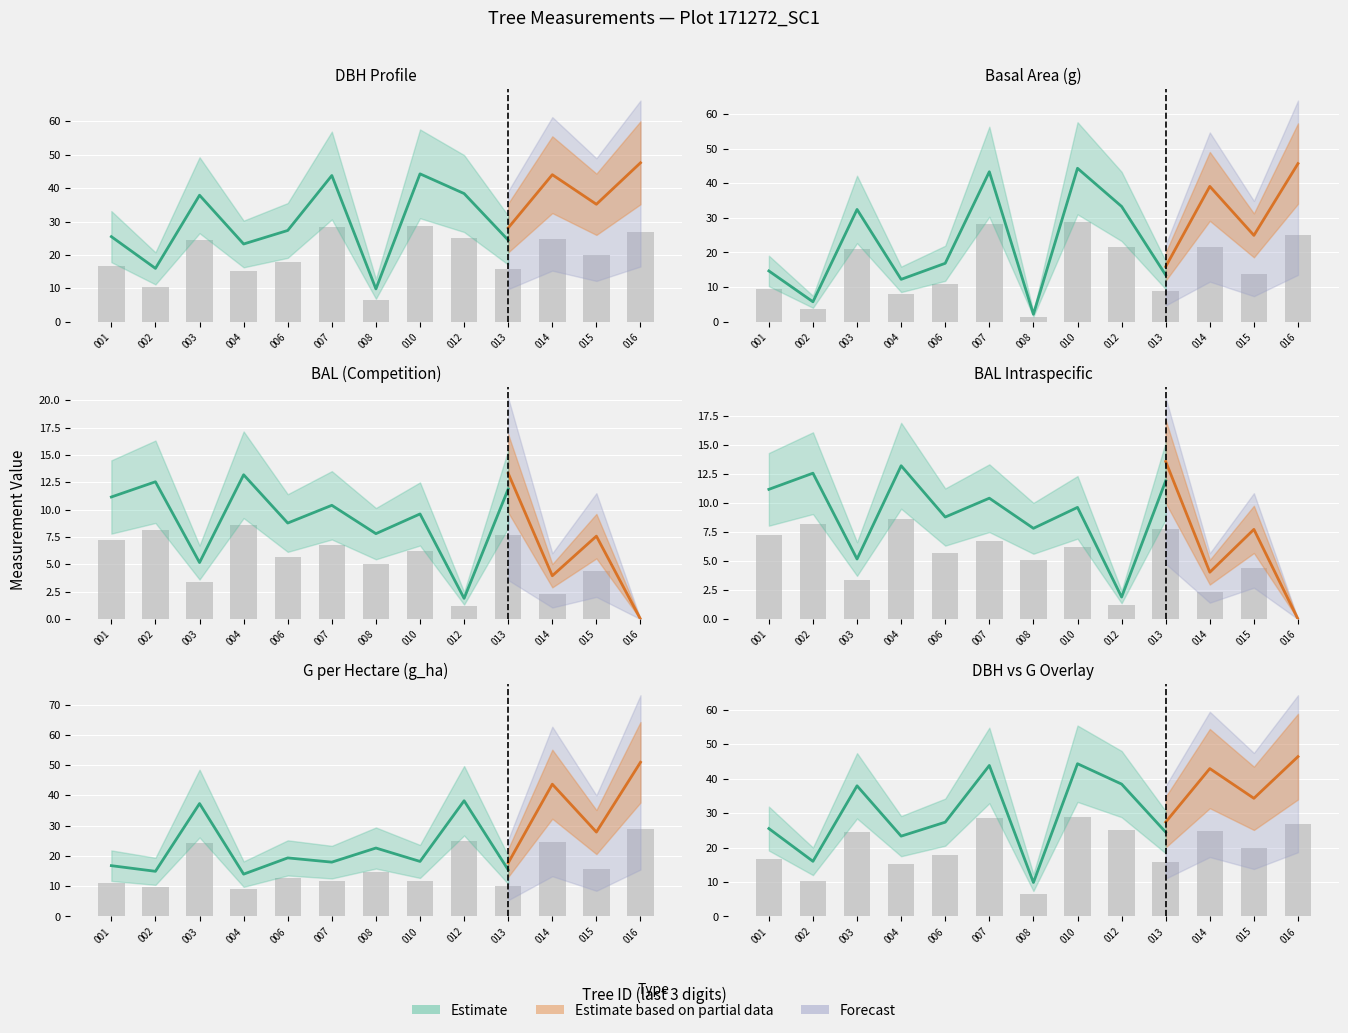

What is the highest value of the bal_intrasp series?

8.6